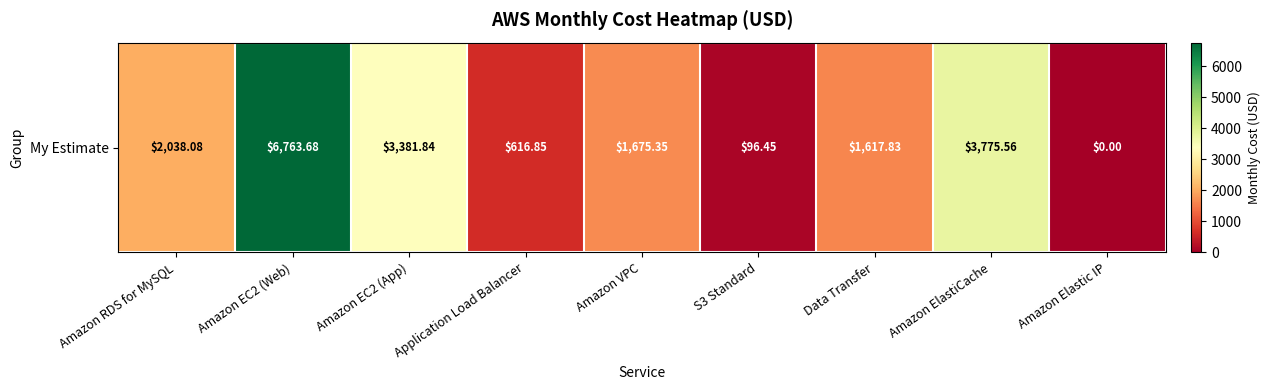

Approximately how many times larger is the value at Application Load Balancer compared to Amazon EC2 (Web)?

0.1